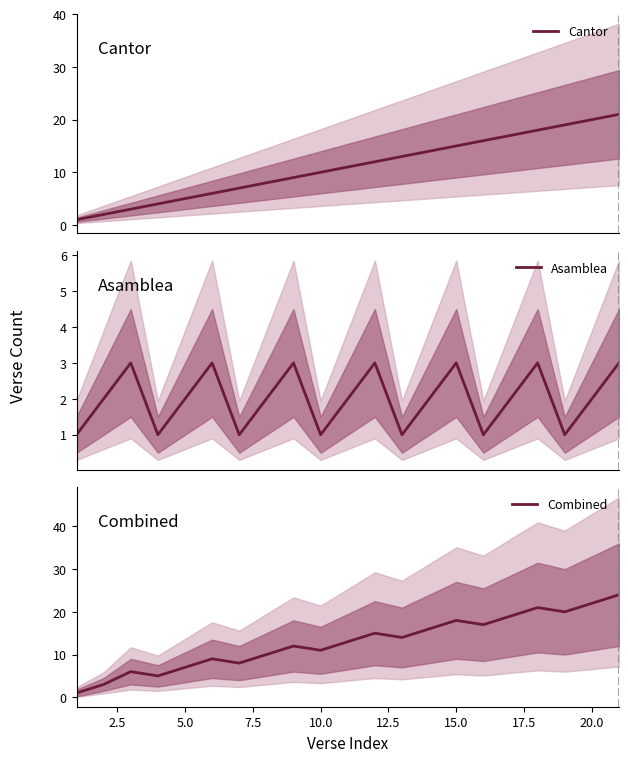

What is the maximum value for Asamblea?

3